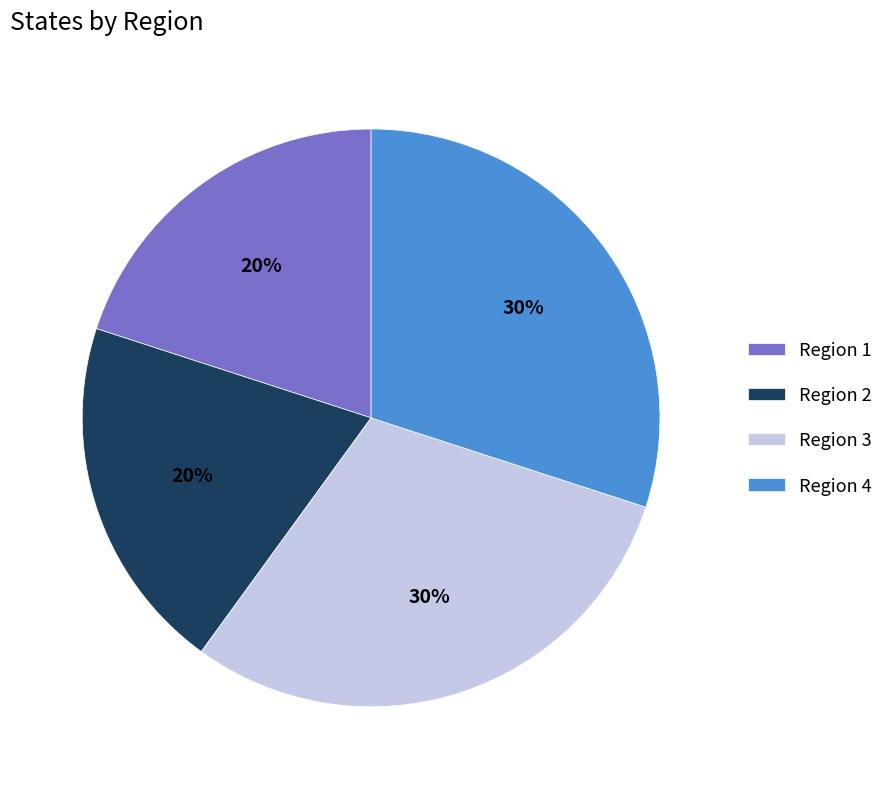

Count the number of slices in the pie.

4